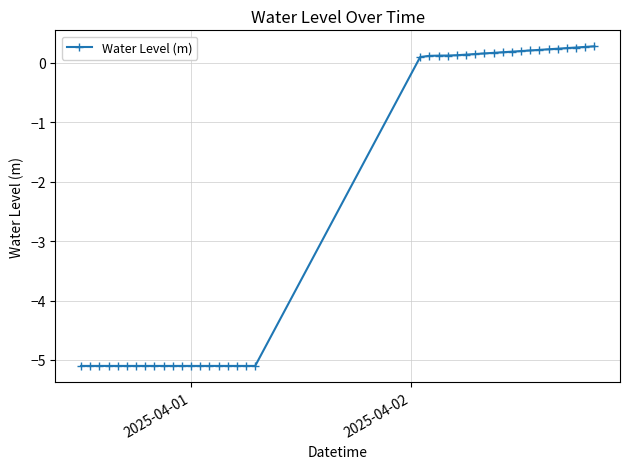

What is the smallest value displayed?

-5.1